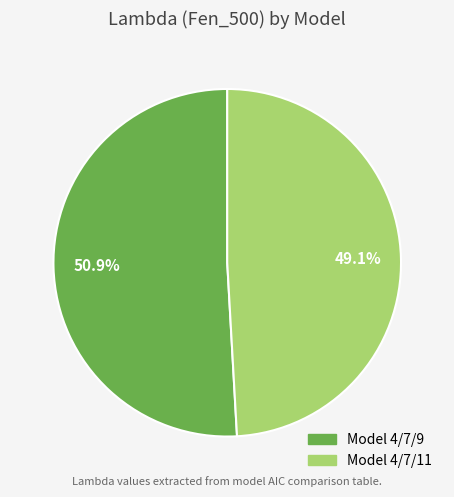

To the nearest percent, what portion does Model 4/7/9 represent?

51%